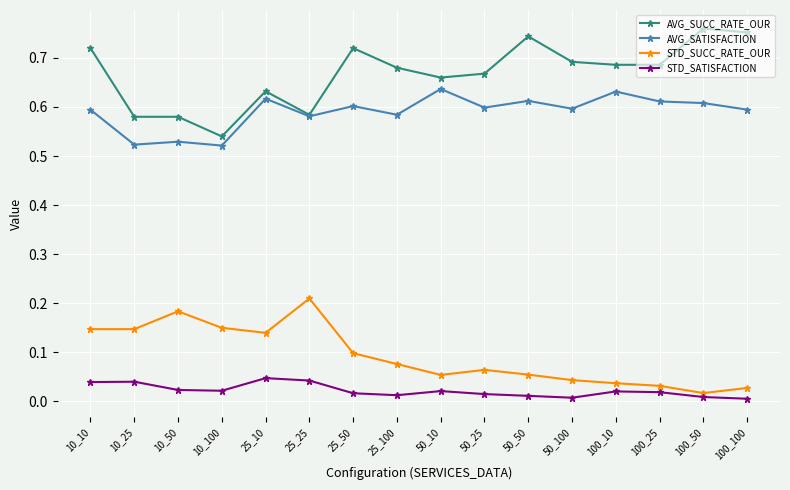

Which category has the lowest value in the AVG_SUCC_RATE_OUR series?

10_100